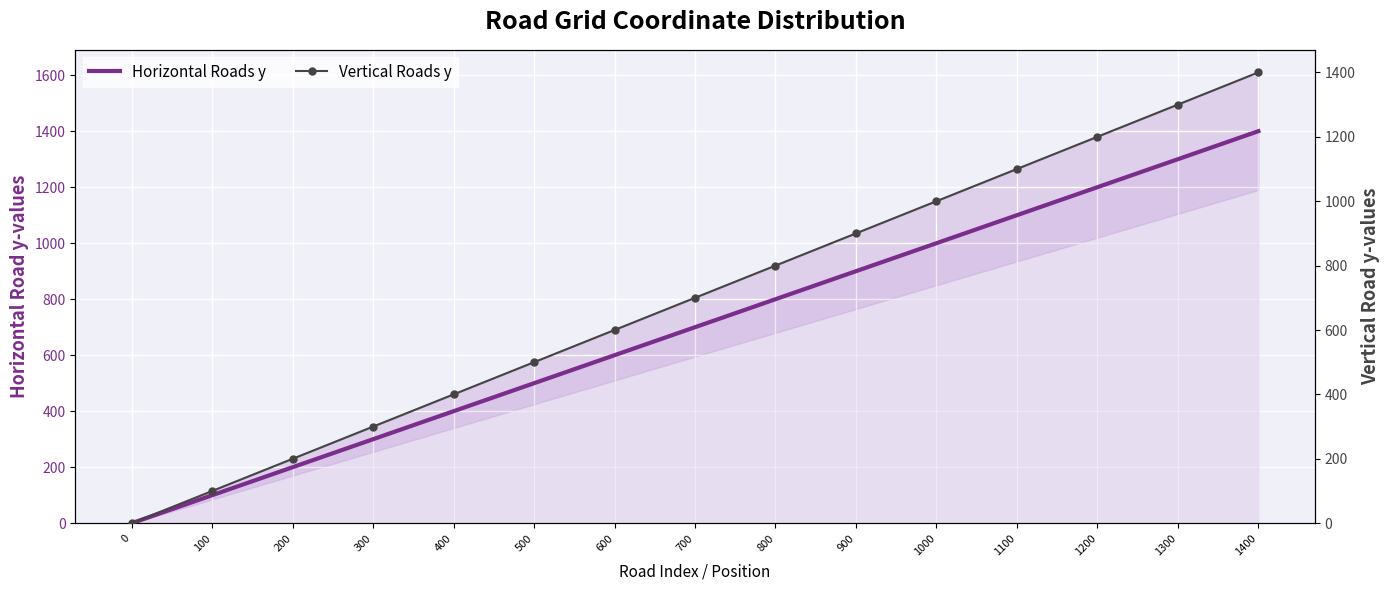

What is the difference between the maximum and minimum values in the Horizontal Roads y series?

1400